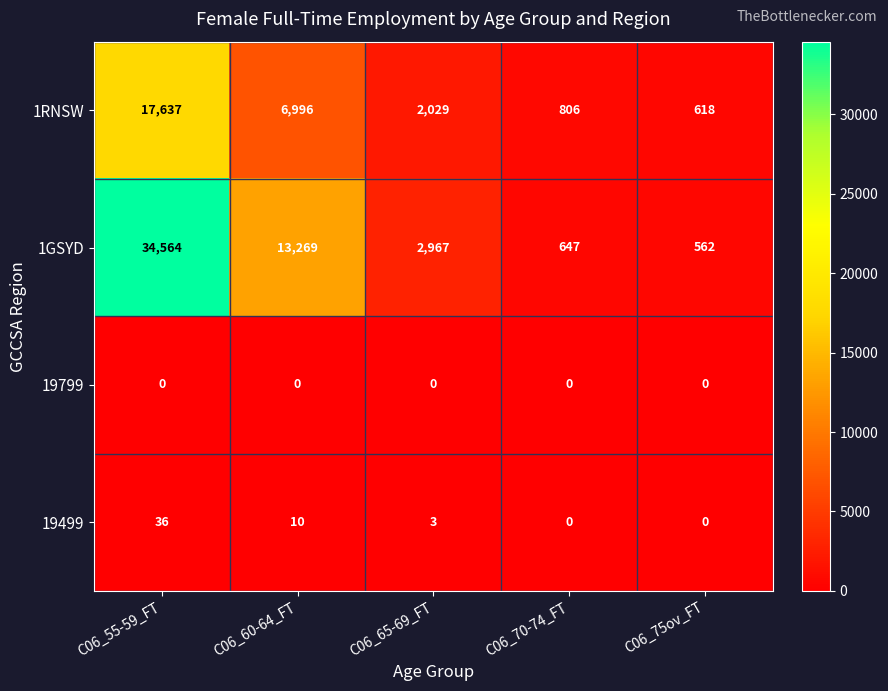

What is the difference between the maximum and minimum values in the 1GSYD series?

34002